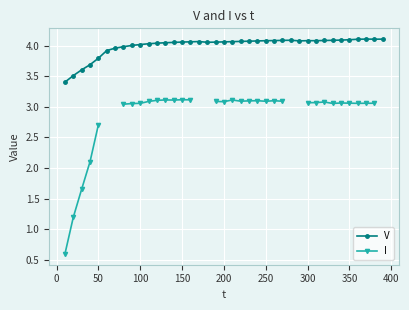

What is the minimum value for V?

3.4